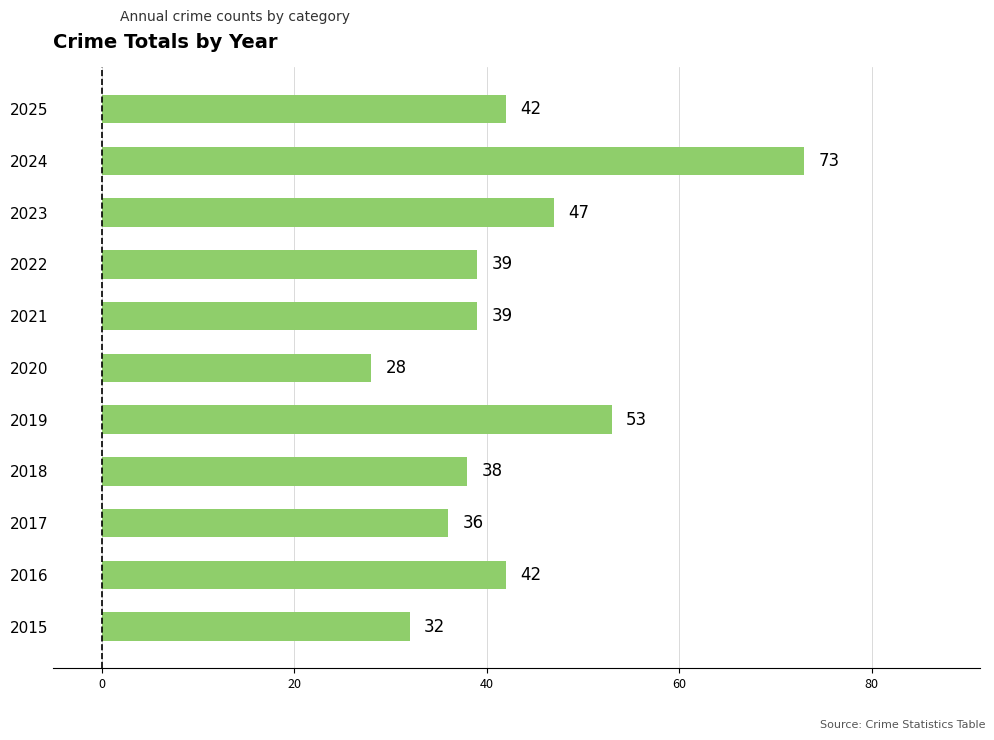

Which has a higher value, 2016 or 2015?

2016